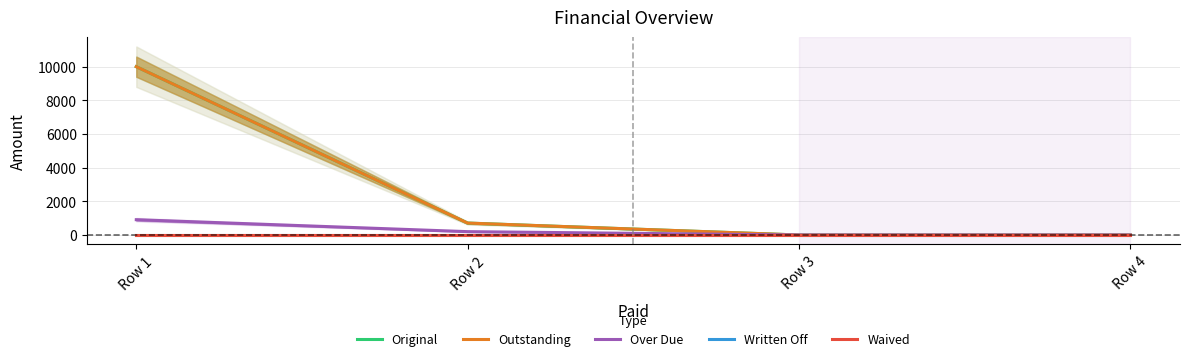

What is the difference between the second highest and minimum values in the Outstanding series?

709.1